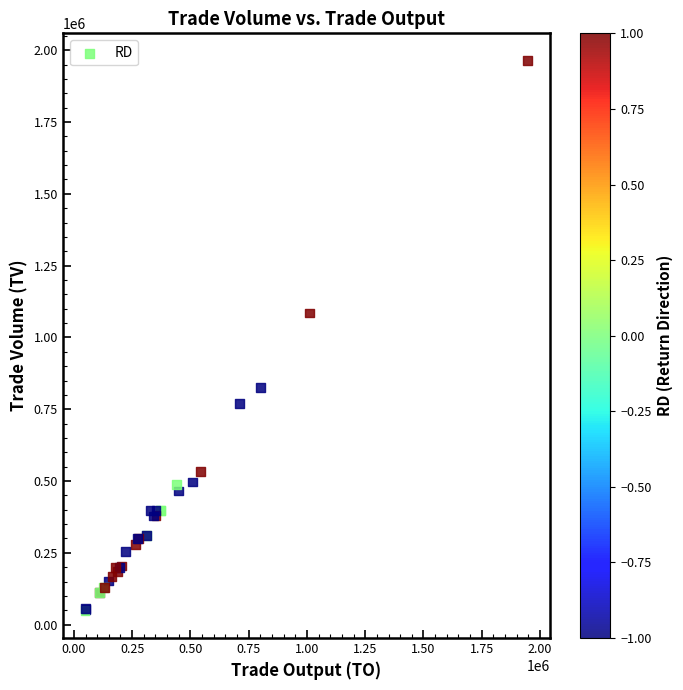

What Y value in the scatter plot is closest to 1006000?

1085000